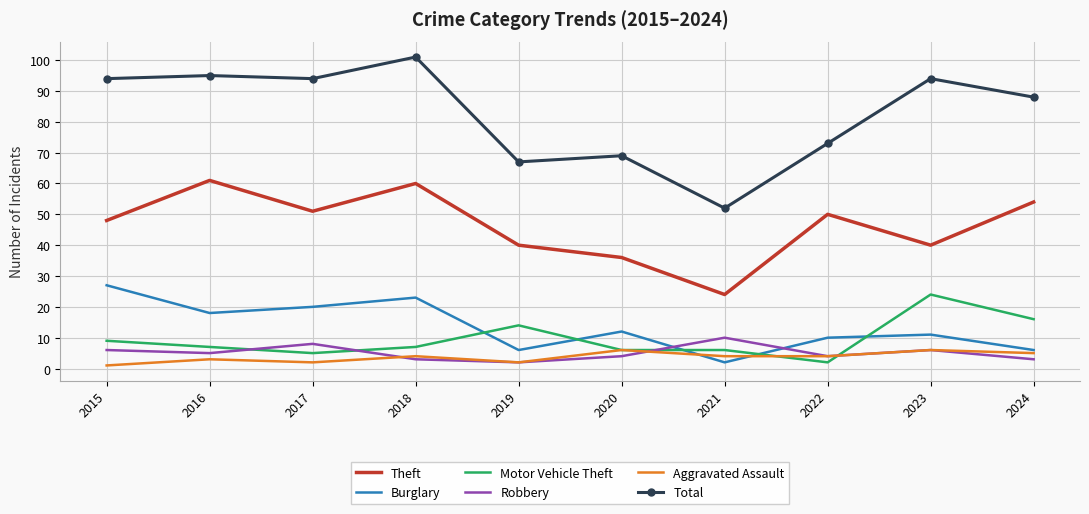

What is the sum of the Burglary values at 2016 and 2021?

20